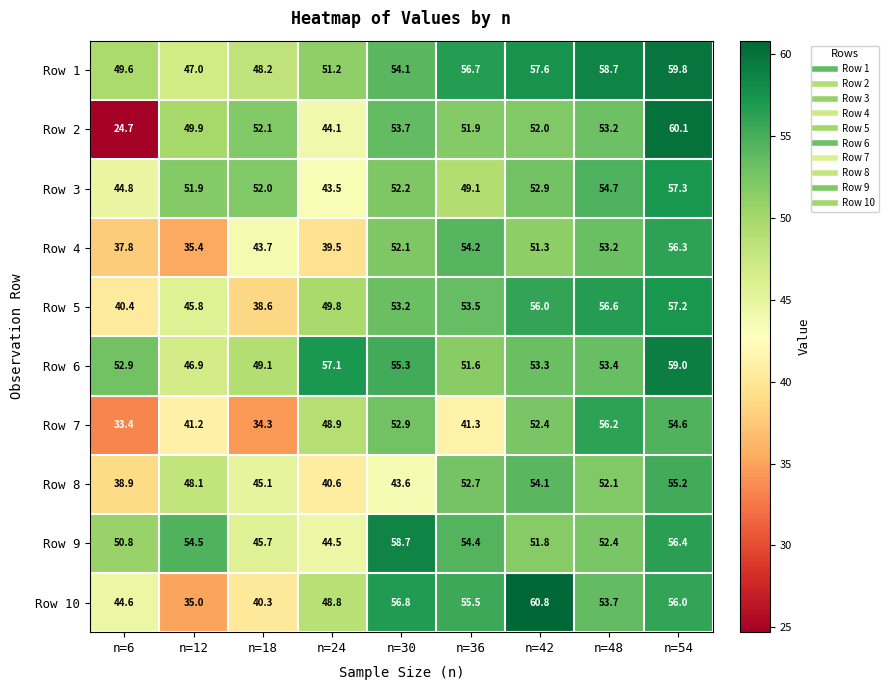

How many categories are shown in the chart?

9